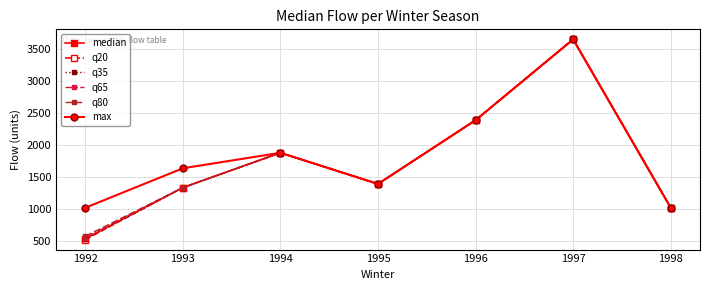

What is the average value of the median series?

1741.0